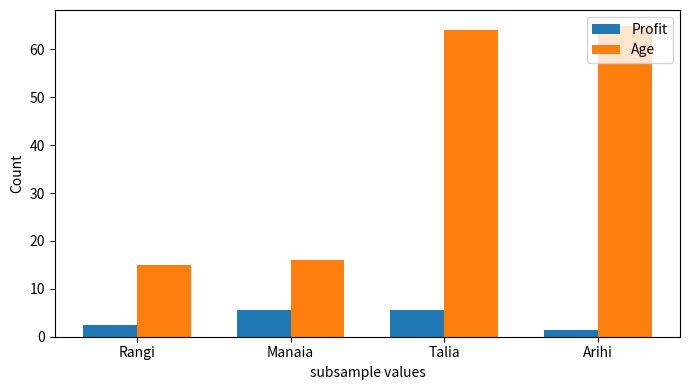

What are all the series names shown in the legend?

Profit, Age